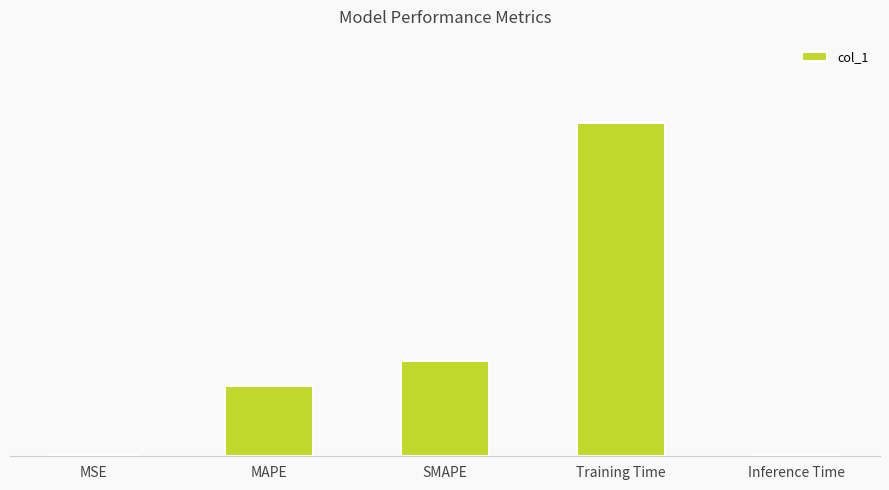

Reading right to left, transcribe all the data shown in this chart.

Inference Time=0.0	Training Time=2.5	SMAPE=0.7	MAPE=0.5	MSE=0.0